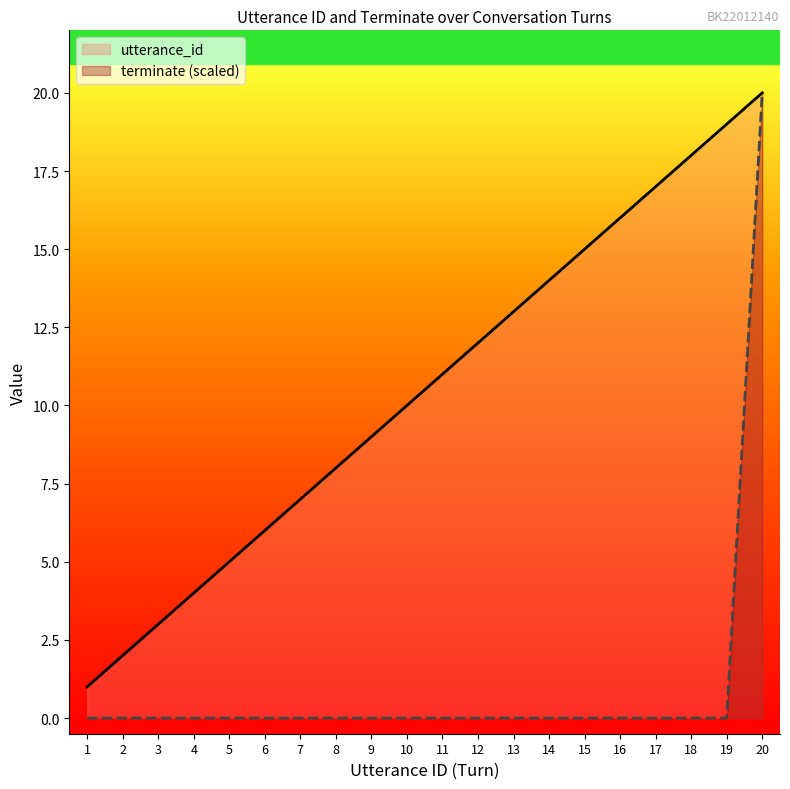

List the labels in order of terminate (scaled) value, largest first.

20, 1, 2, 3, 4, 5, 6, 7, 8, 9, 10, 11, 12, 13, 14, 15, 16, 17, 18, 19